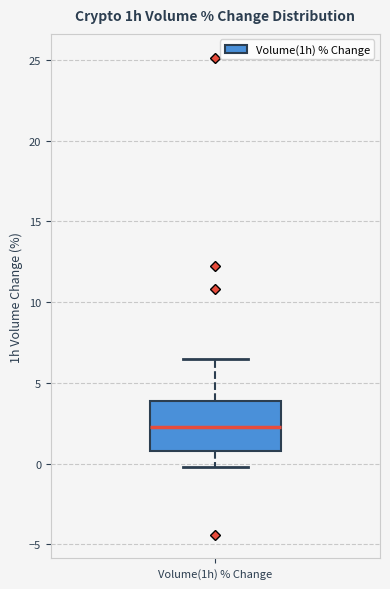

Read this box plot against the y-axis: the position of the median line, the range covered by the box, and the ends of both whiskers. The values are not printed on the chart, so give them approximately, as read against the axis.

median 2.5, box 1.0 to 4.0, whiskers 0.0 to 6.5